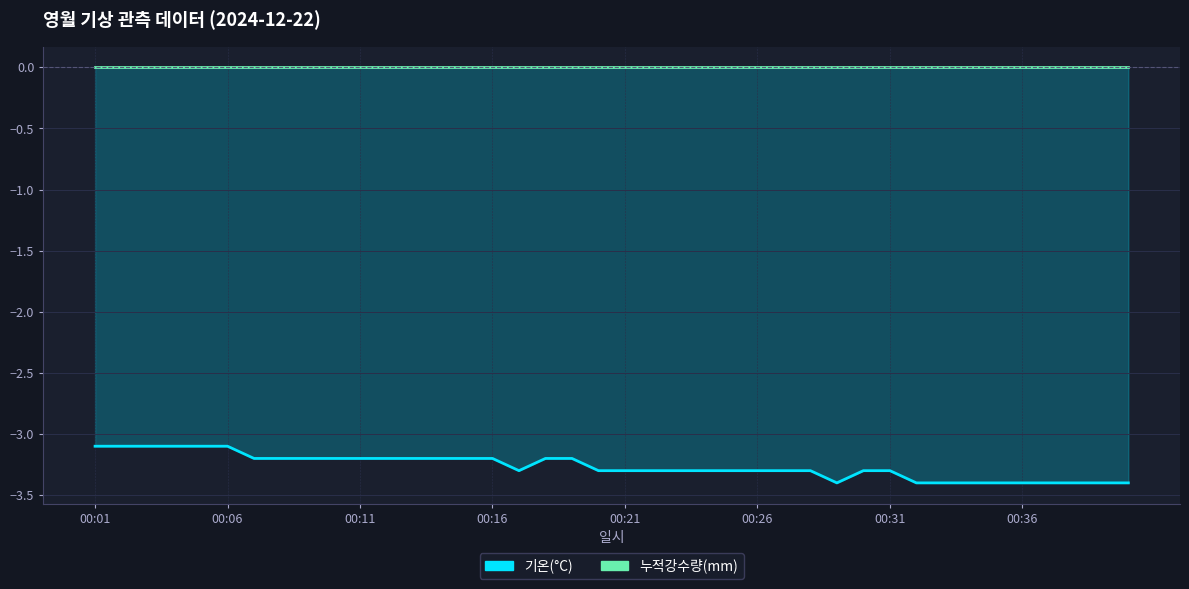

What is the greatest value displayed?

-3.1